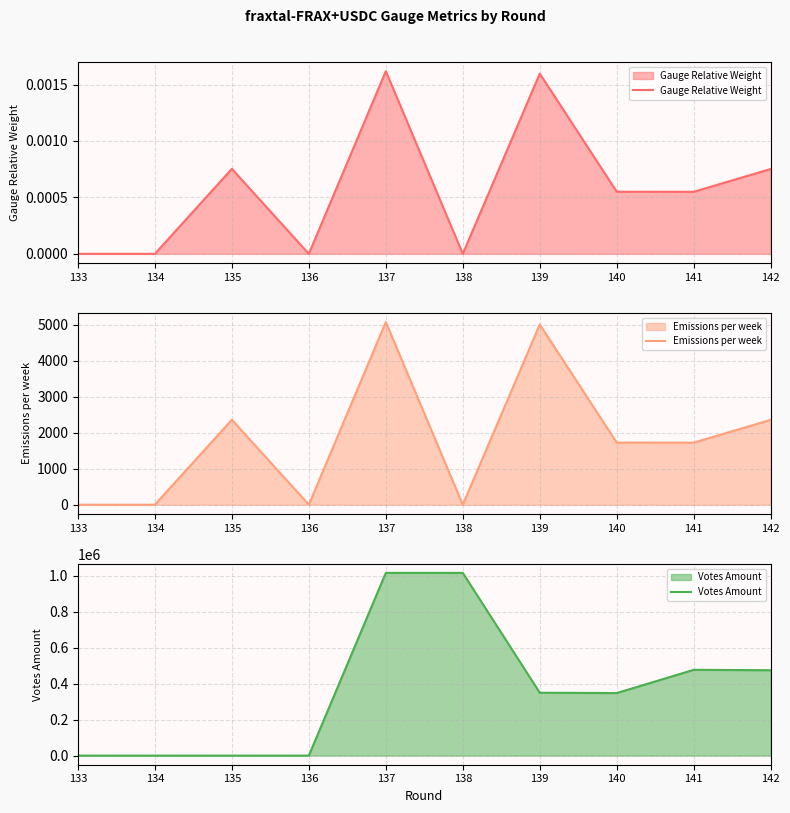

How many lines are shown in the chart?

3